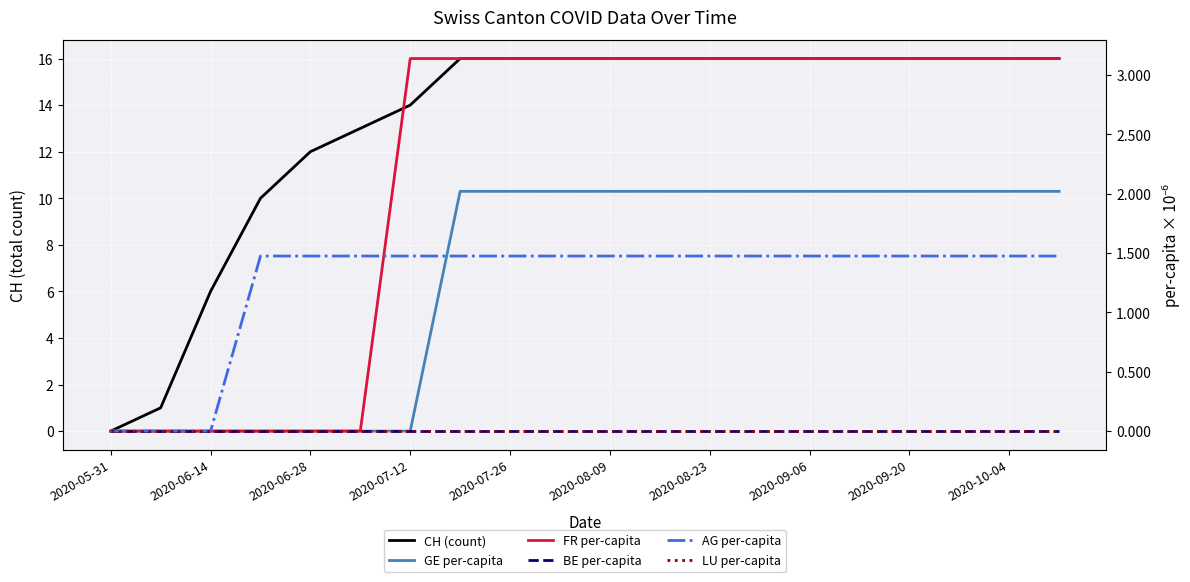

What is the sum of all FR_pc values?

43.9